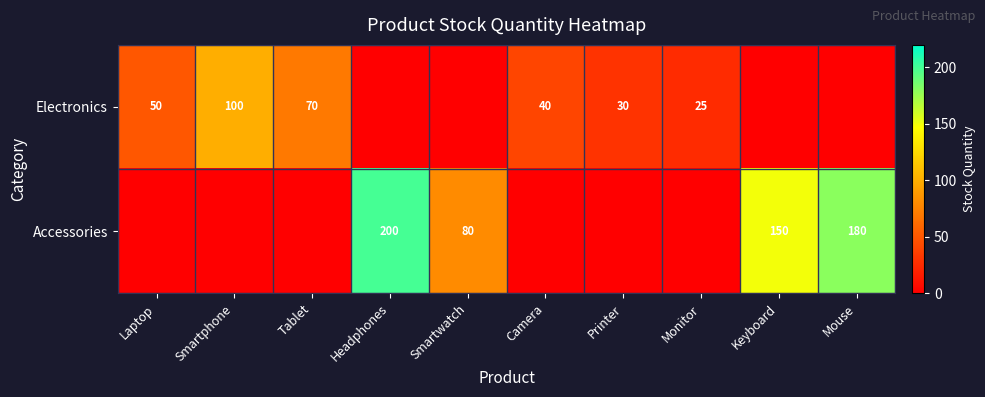

What is the difference between the Electronics values at Monitor and Camera?

15